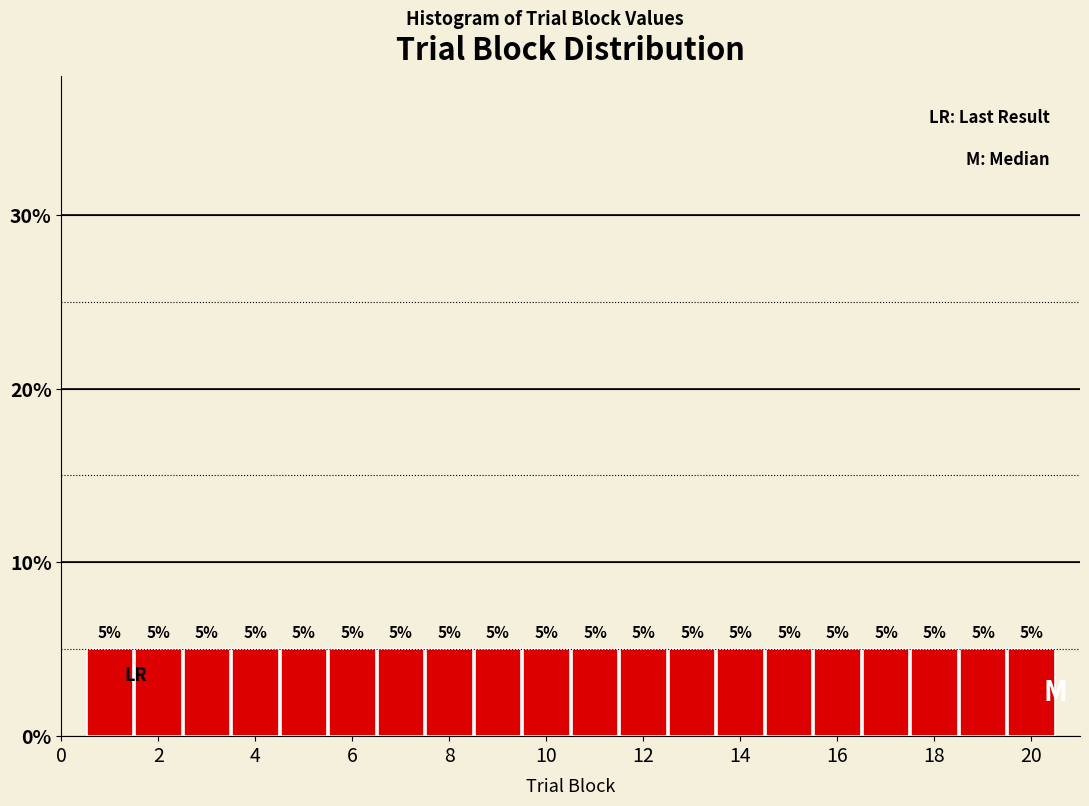

Reading left to right, transcribe this chart: for each bar, give the range it covers on the x-axis and its height. The bar edges are not printed on the chart, so give them approximately, as read against the axis.

0.5 to 1.5: 5
1.5 to 2.5: 5
2.5 to 3.5: 5
3.5 to 4.5: 5
4.5 to 5.5: 5
5.5 to 6.5: 5
6.5 to 7.5: 5
7.5 to 8.5: 5
8.5 to 9.5: 5
9.5 to 10.5: 5
10.5 to 11.5: 5
11.5 to 12.5: 5
12.5 to 13.5: 5
13.5 to 14.5: 5
14.5 to 15.5: 5
15.5 to 16.5: 5
16.5 to 17.5: 5
17.5 to 18.5: 5
18.5 to 19.5: 5
19.5 to 20.5: 5